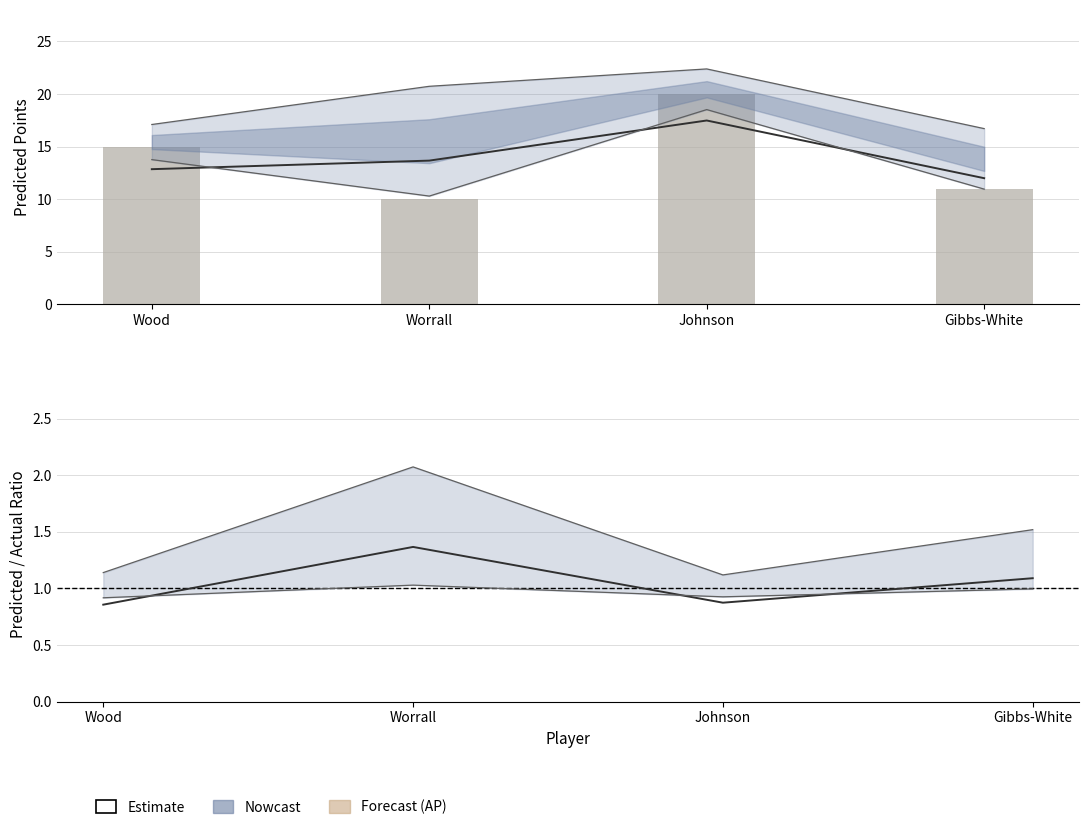

Which category has the lowest value across all series?

Wood